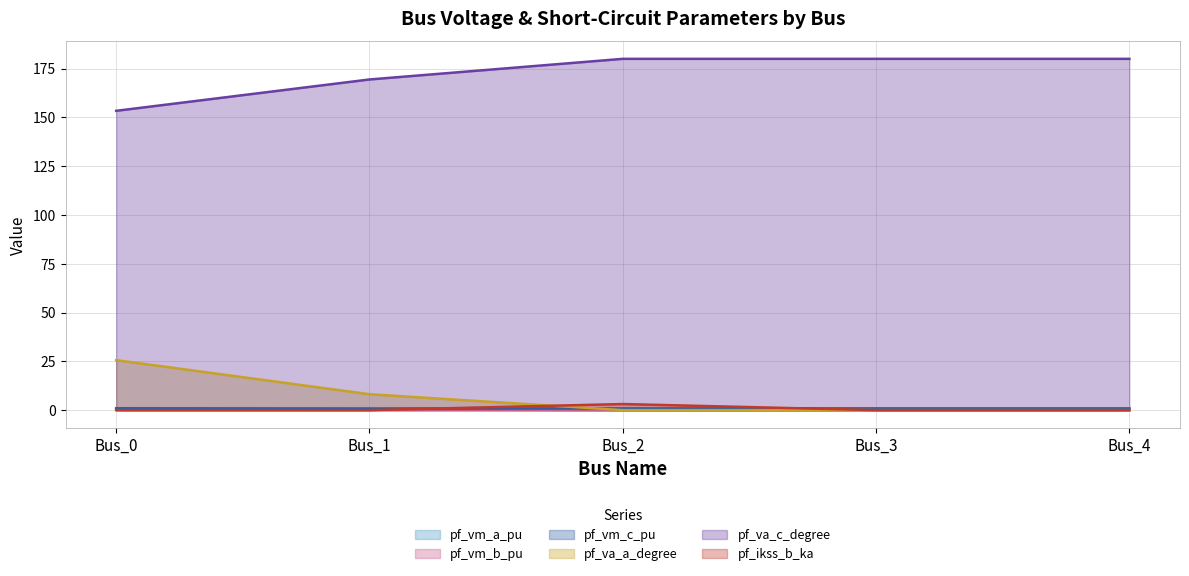

Which series has the largest total across all categories?

pf_va_c_degree